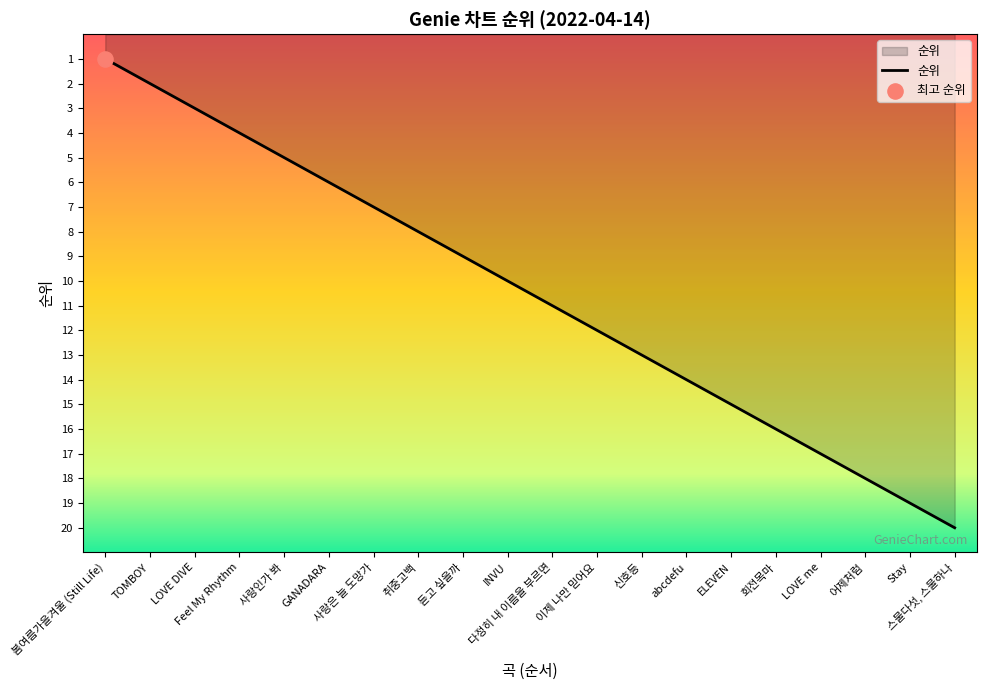

What is the ratio of the value at 봄여름가을겨울 (Still Life) to the value at 듣고 싶을까?

0.1